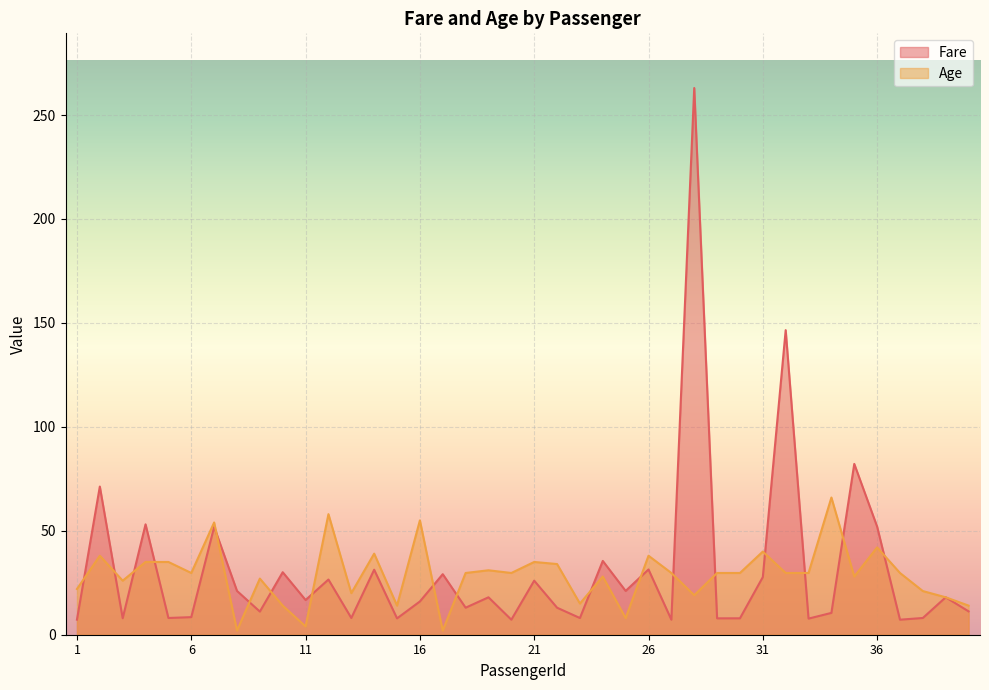

What value does the Age series have at 29?

29.7